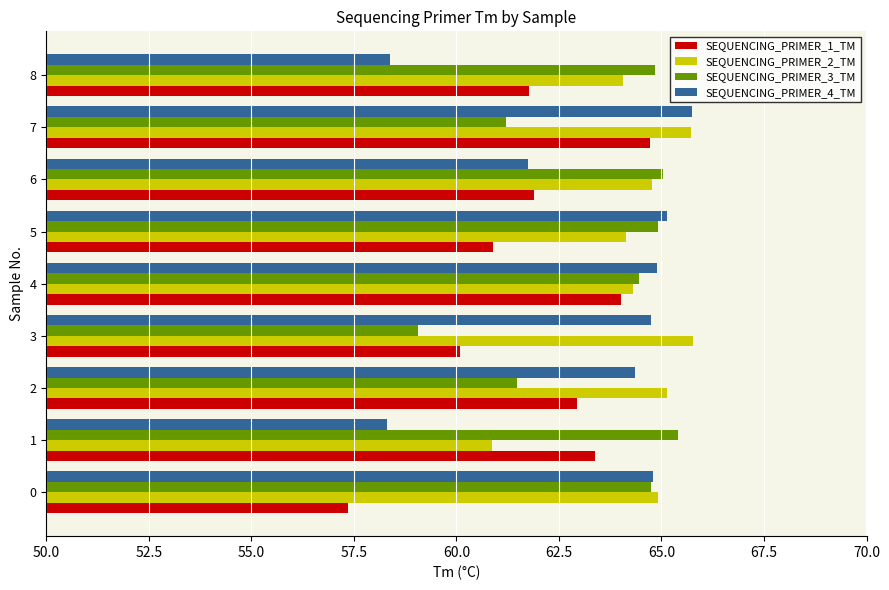

The value of SEQUENCING_PRIMER_4_TM at 7 is 65.7. True or false?

True